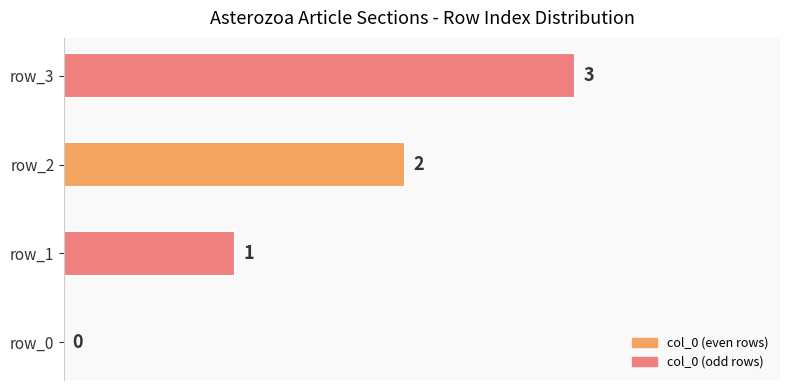

What is the sum of the values at row_1 and row_3?

4